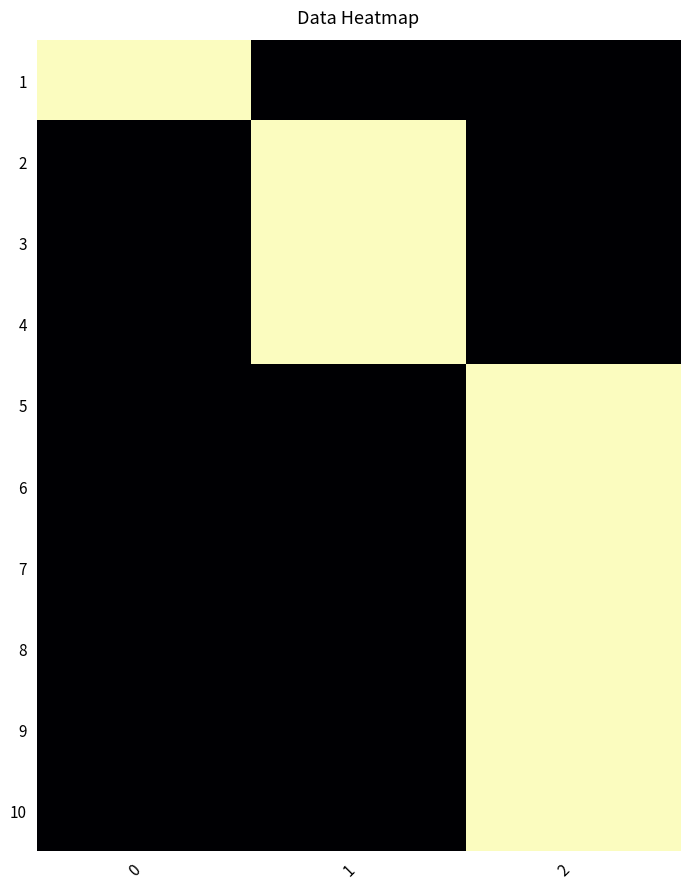

Between 2 and 1, which is larger?

2